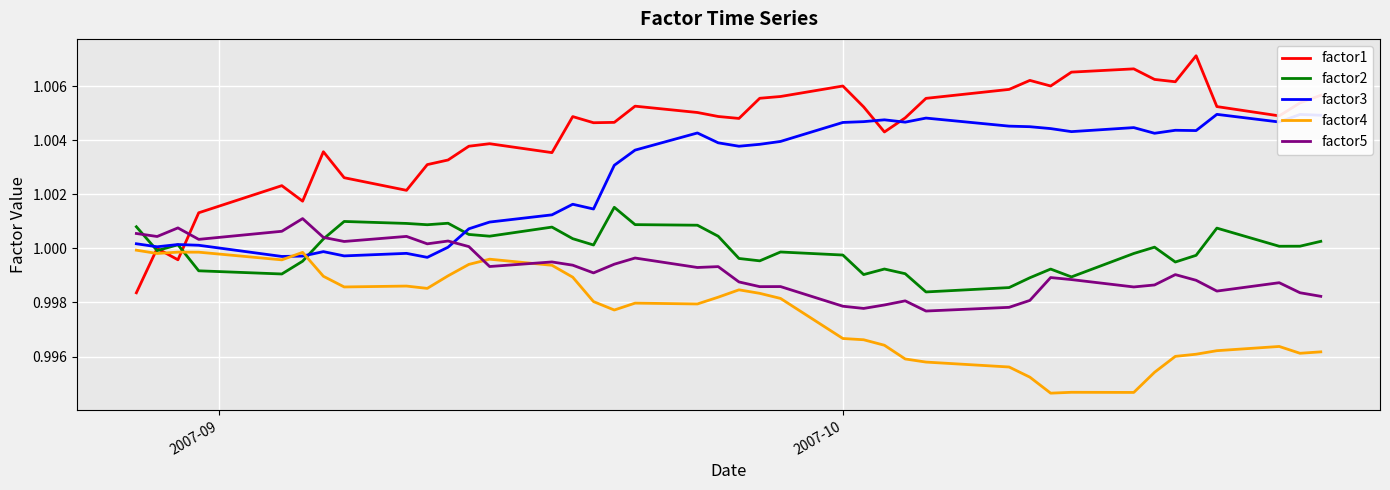

Which series has the widest spread of values?

factor1